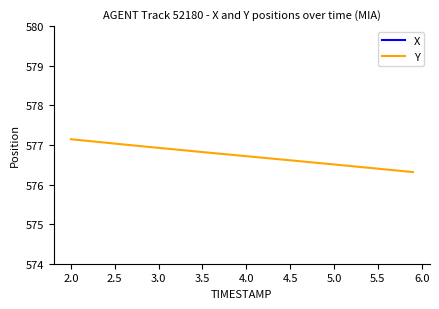

True or false: Y has a value of 974.3 at 5.5.

False